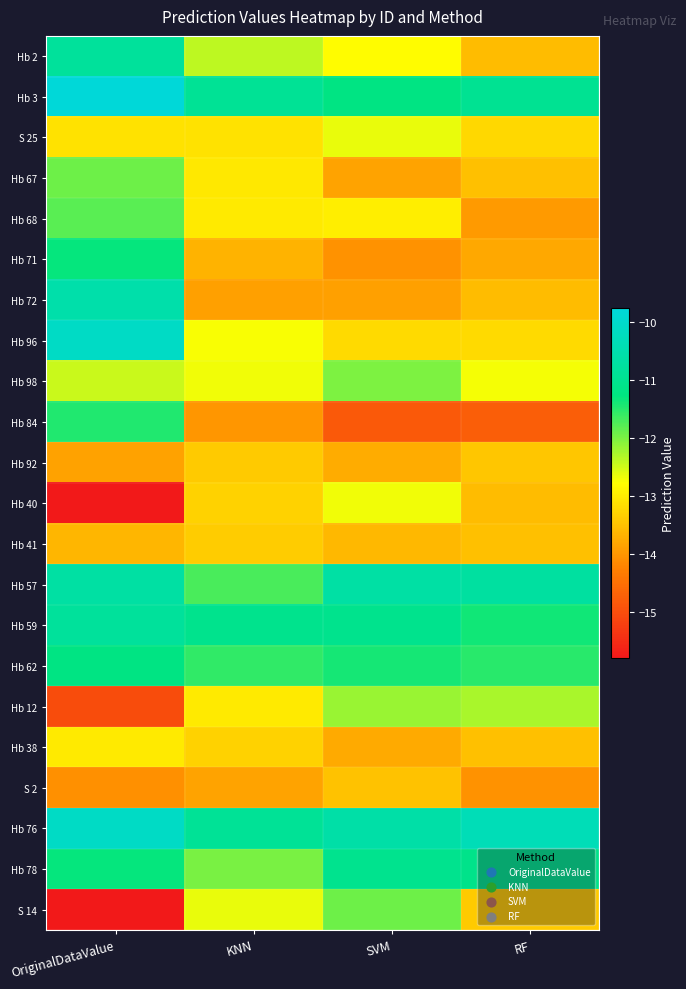

What is the total value across all series at RF?

-282.0